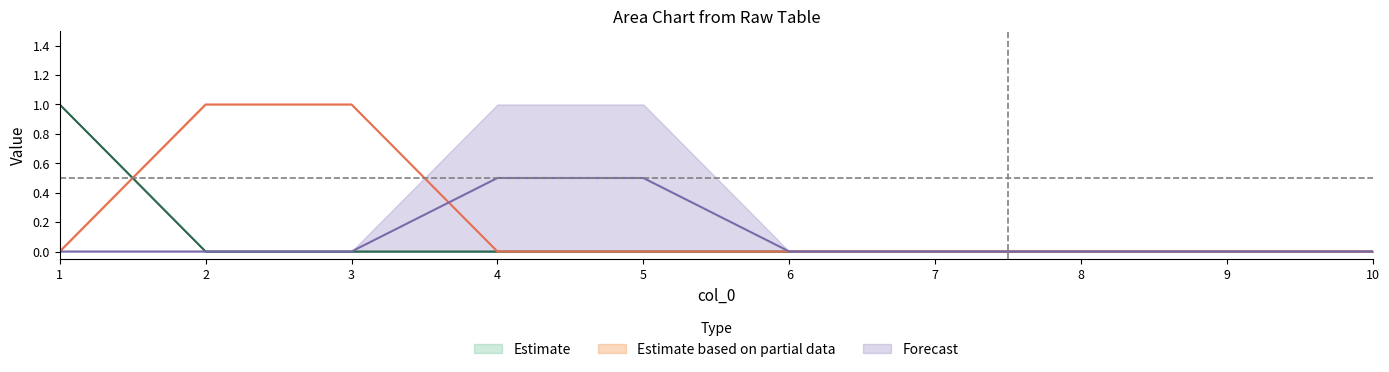

Reading left to right, transcribe all the data shown in this chart.

2: 1=1.0	2=0.0	3=0.0	4=0.0	5=0.0	6=0.0	7=0.0	8=0.0	9=0.0	10=0.0
5: 1=0.0	2=1.0	3=1.0	4=0.0	5=0.0	6=0.0	7=0.0	8=0.0	9=0.0	10=0.0
7: 1=0.0	2=0.0	3=0.0	4=0.5	5=0.5	6=0.0	7=0.0	8=0.0	9=0.0	10=0.0